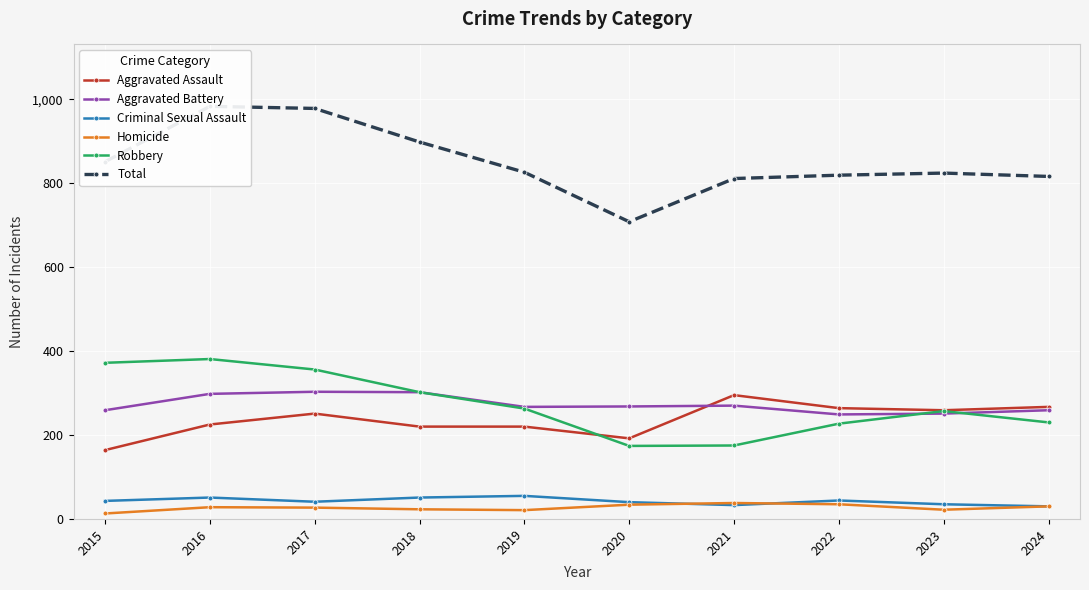

Is it true that Aggravated Assault equals 59 at 2022?

False